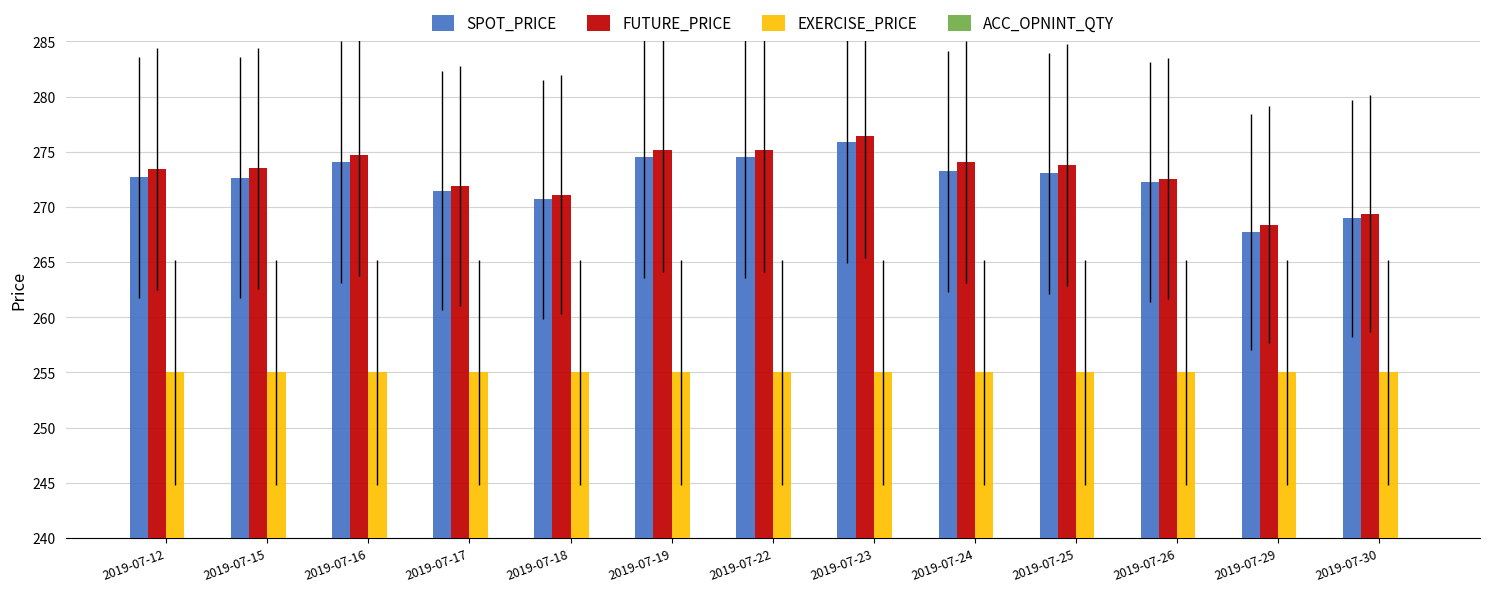

Rank the series by their maximum value, from highest to lowest.

FUTURE_PRICE, SPOT_PRICE, EXERCISE_PRICE